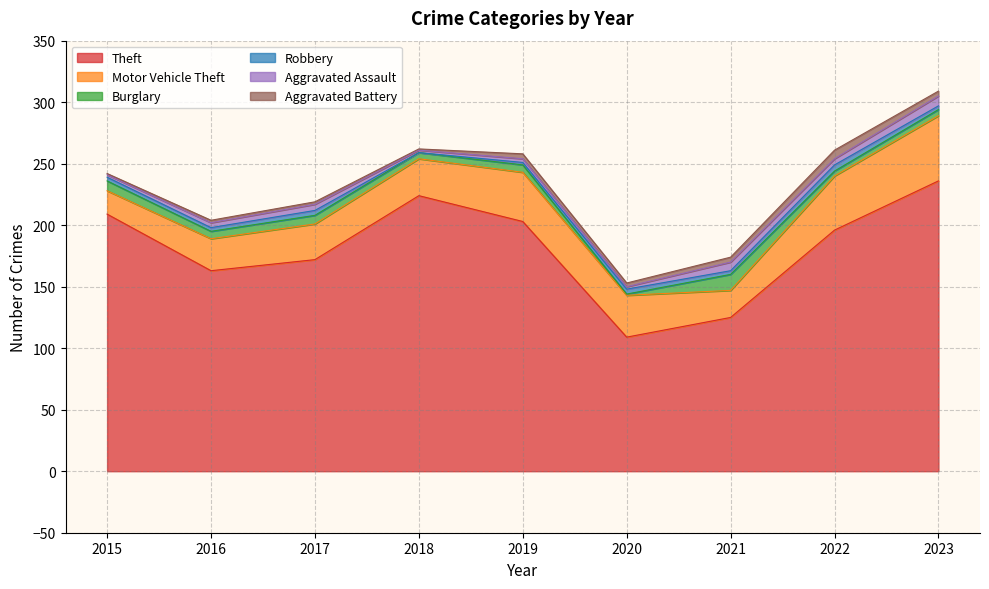

What is the sum of the Aggravated Assault values at 2016 and 2019?

7